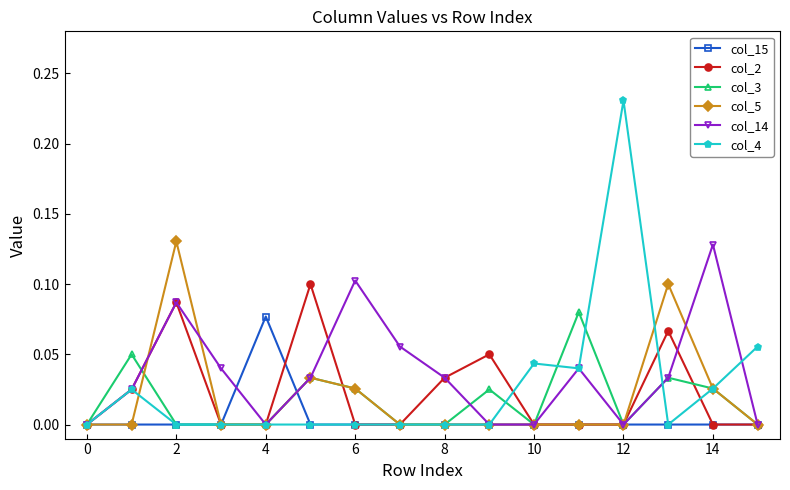

Which series has the largest range (max minus min)?

col_4